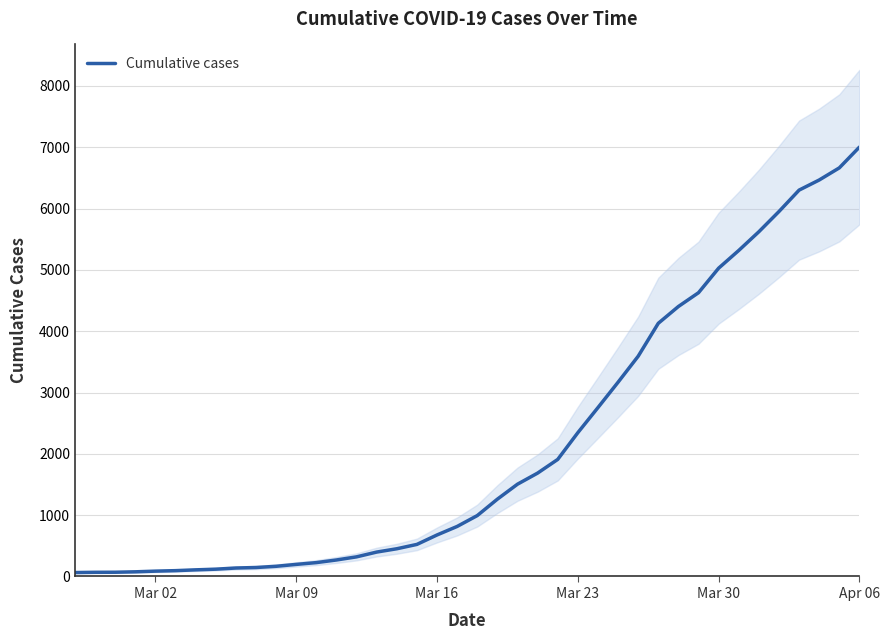

The value of Cumulative cases at Mar 23 is 2345. True or false?

True